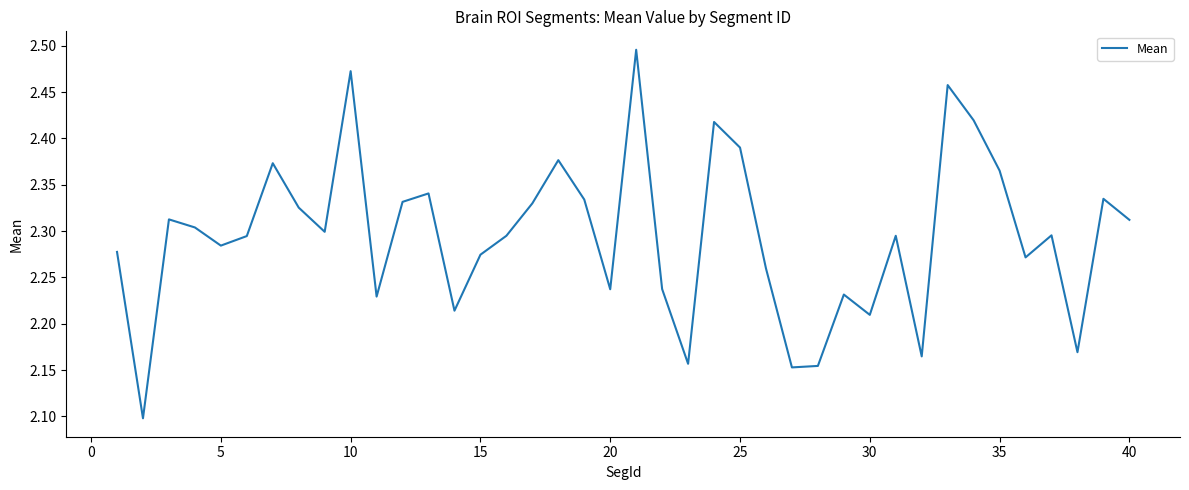

What is the smallest value displayed?

2.1